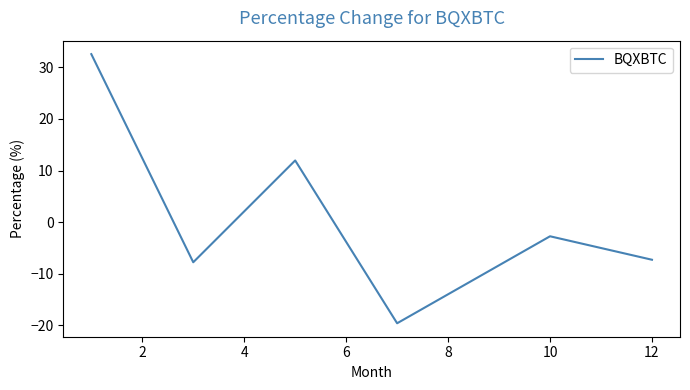

What is the minimum value shown in the chart?

-19.6